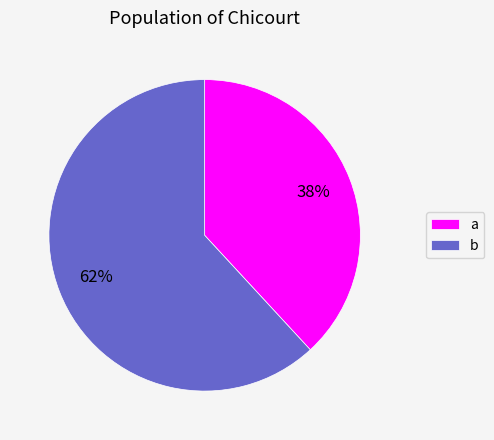

Which category has the biggest portion of the pie?

b